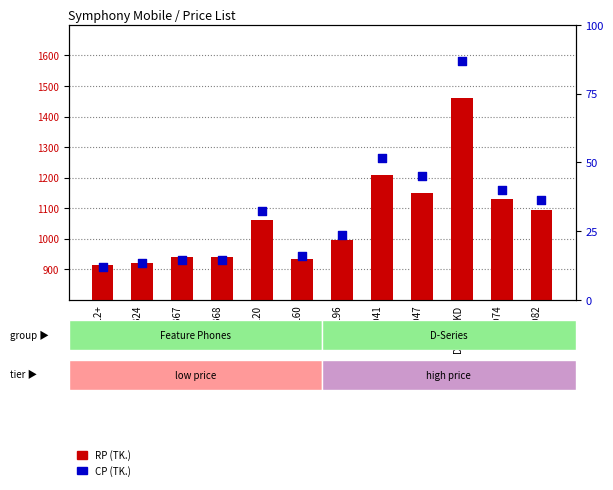

Is the value of CP (TK.) at B68 greater than the value of RP (TK.) at BL96?

No